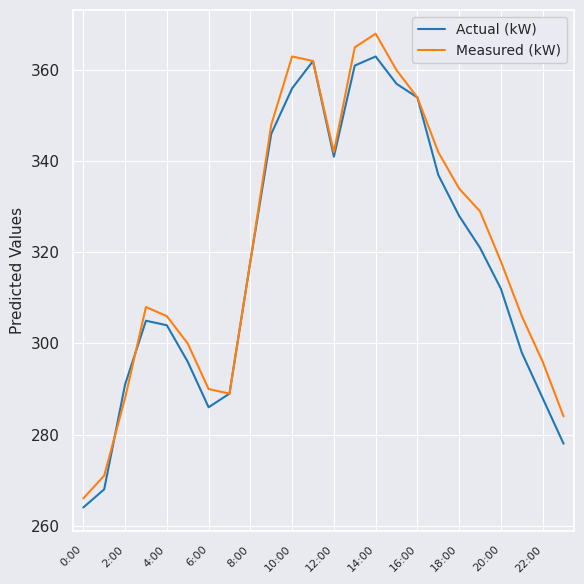

True or false: Actual (kW) and Measured (kW) cross at least once.

True